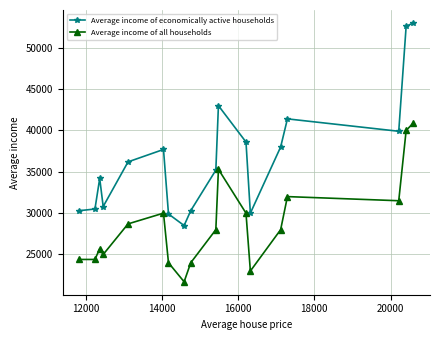

Rank the series by their average value, from lowest to highest.

Average income of all households, Average income of economically active households